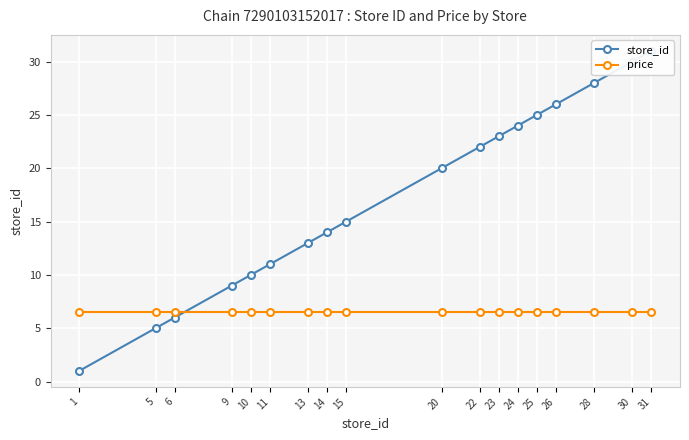

At 5, list the series in order from smallest to largest.

store_id, price